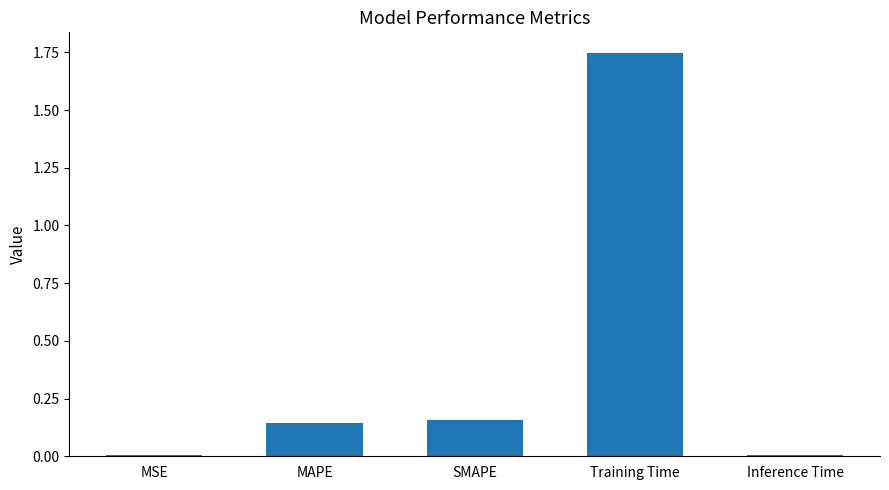

Between MSE and SMAPE, which is larger?

SMAPE